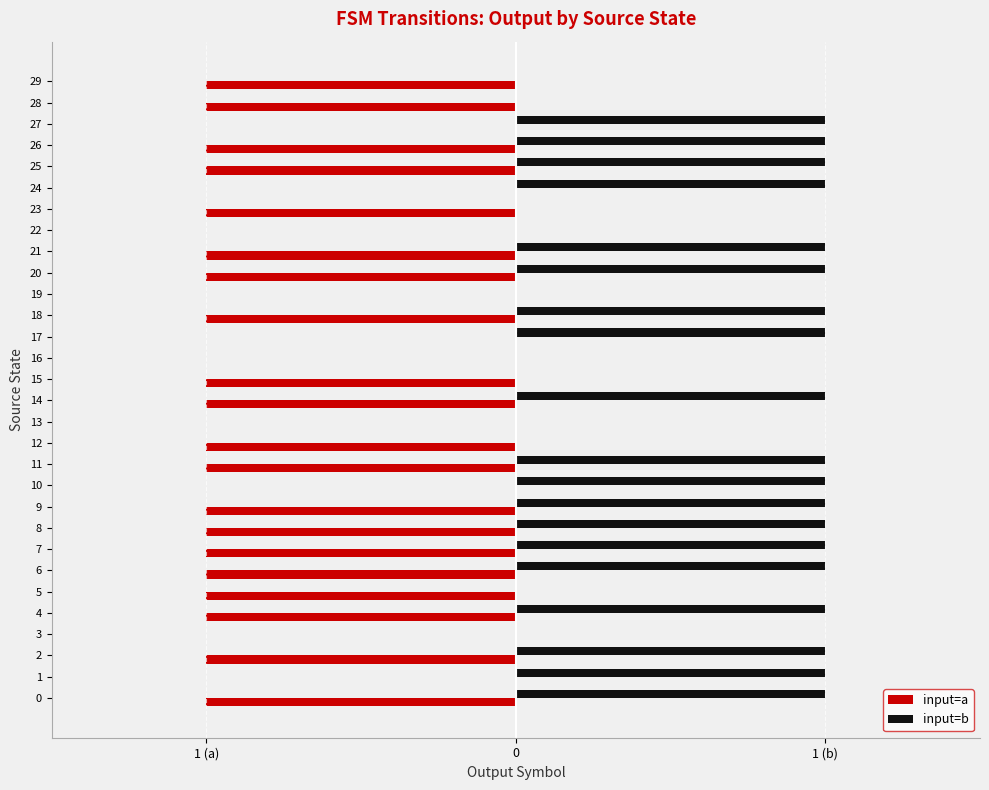

What is the sum of all input=b values?

19